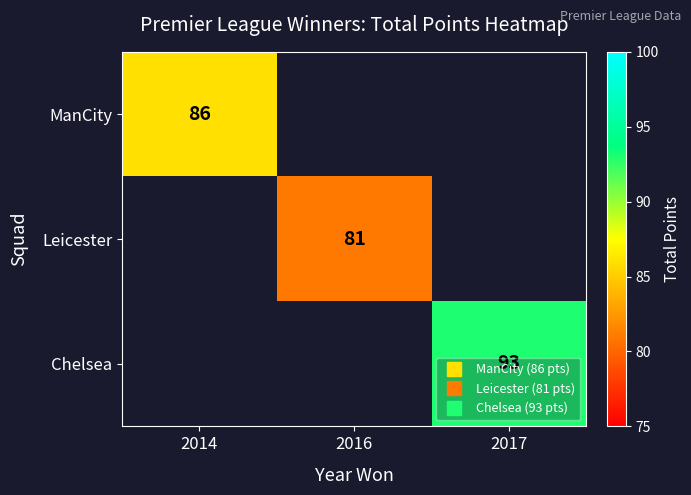

At which category does the chart reach its peak across all series?

2017